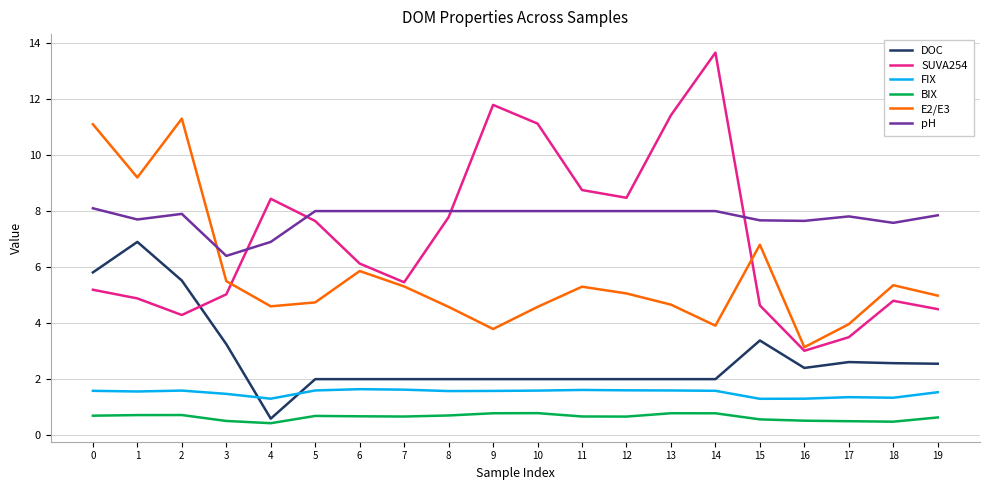

What is the total value across all series at 1?

31.0